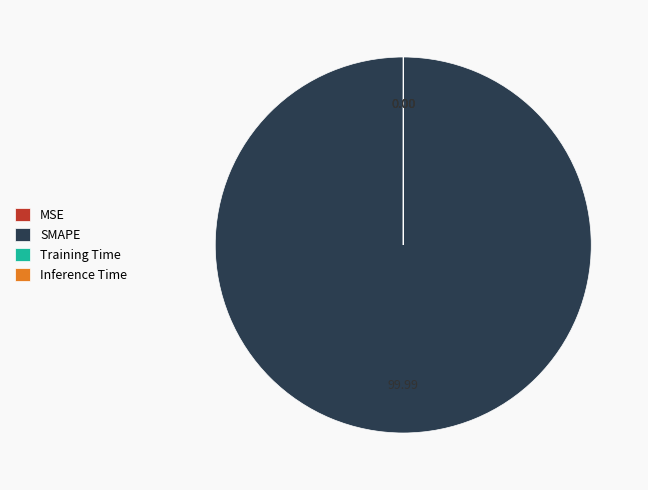

What is the majority slice?

SMAPE